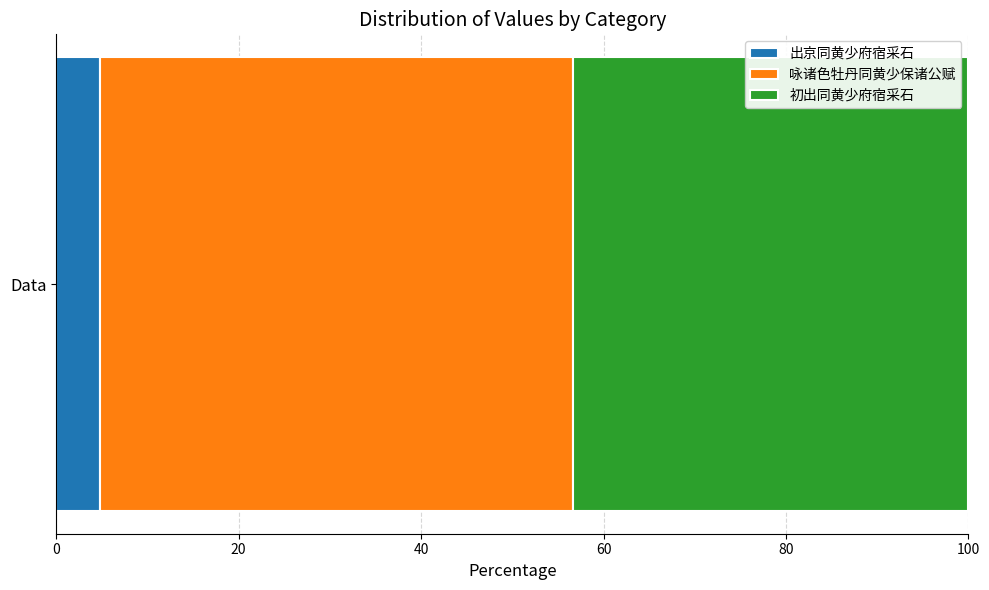

What is the minimum value for 出京同黄少府宿采石?

4.8